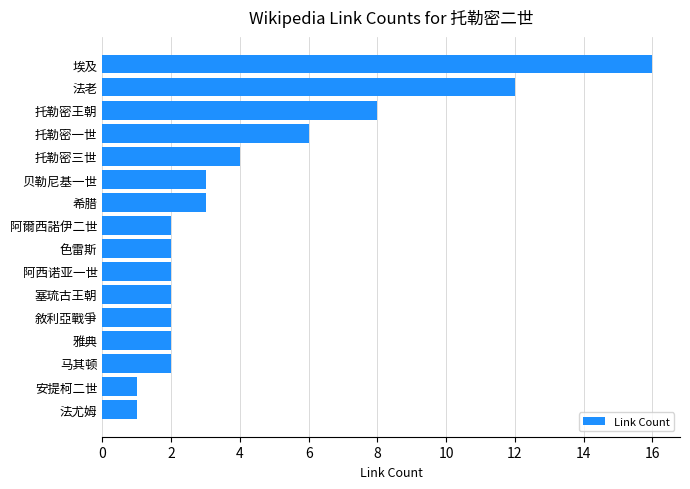

True or false: the data shows 2 at 托勒密一世.

False